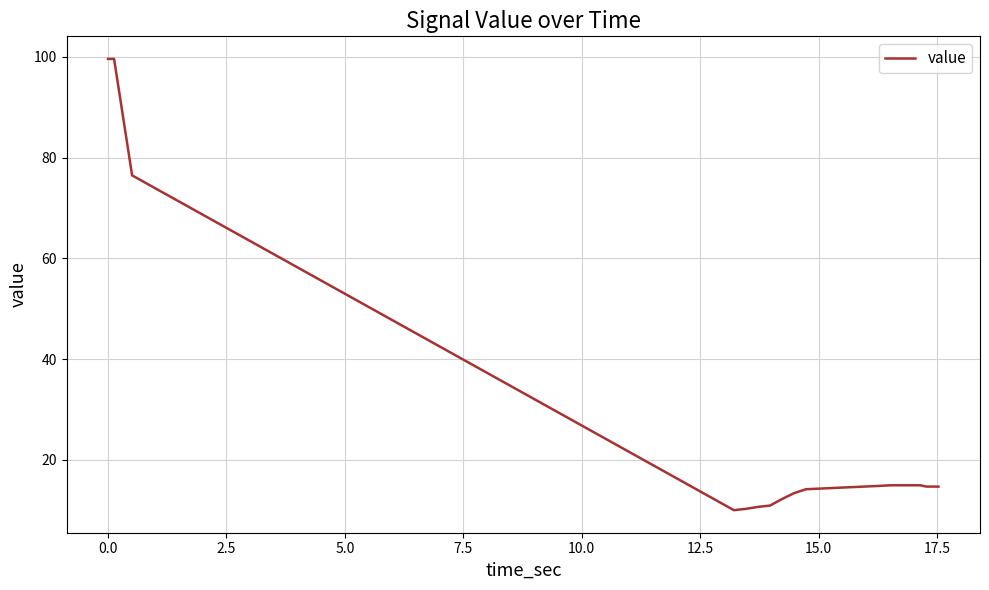

What is the difference between the maximum and minimum values?

89.6